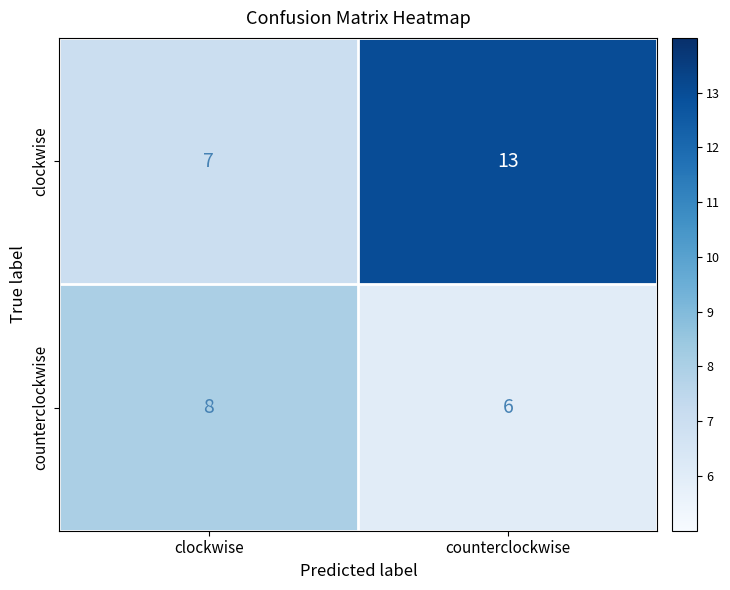

Read the counterclockwise value at clockwise.

8